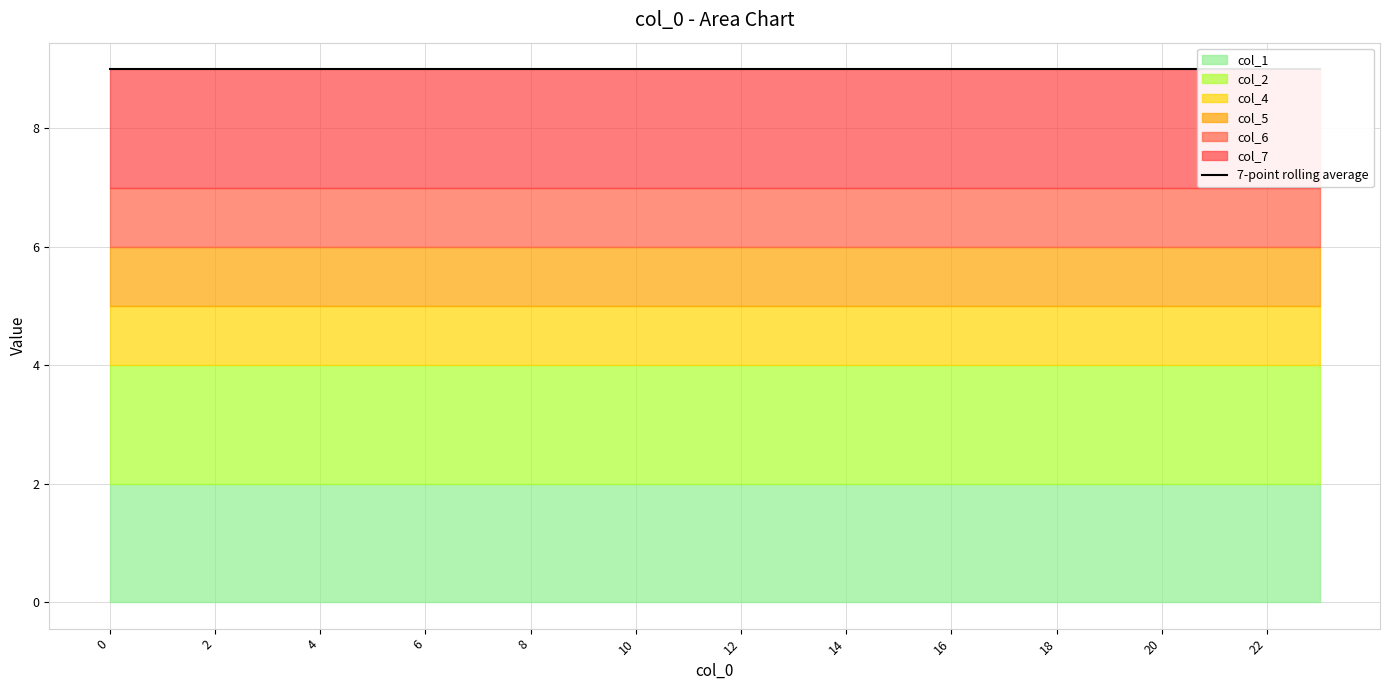

True or false: col_7 and col_2 intersect in this chart.

False